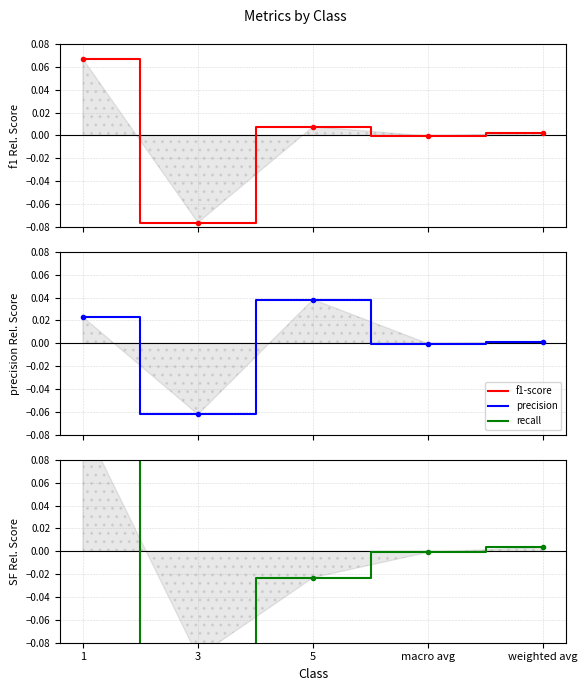

What is the difference between the highest and lowest values at 5?

0.1